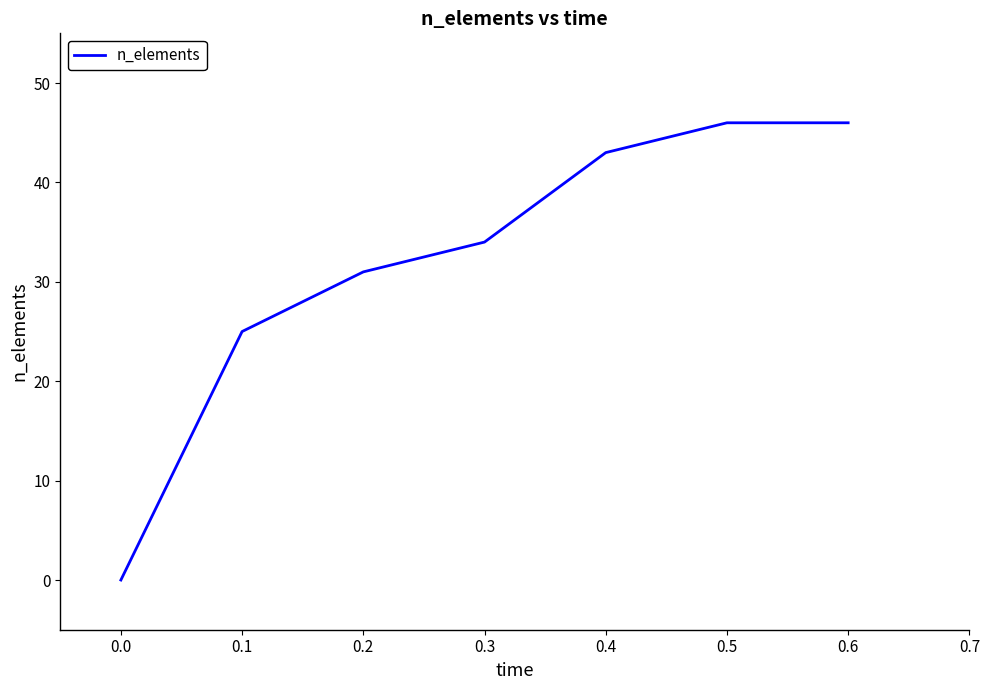

Which has a higher value, 0.1 or 0.0?

0.1